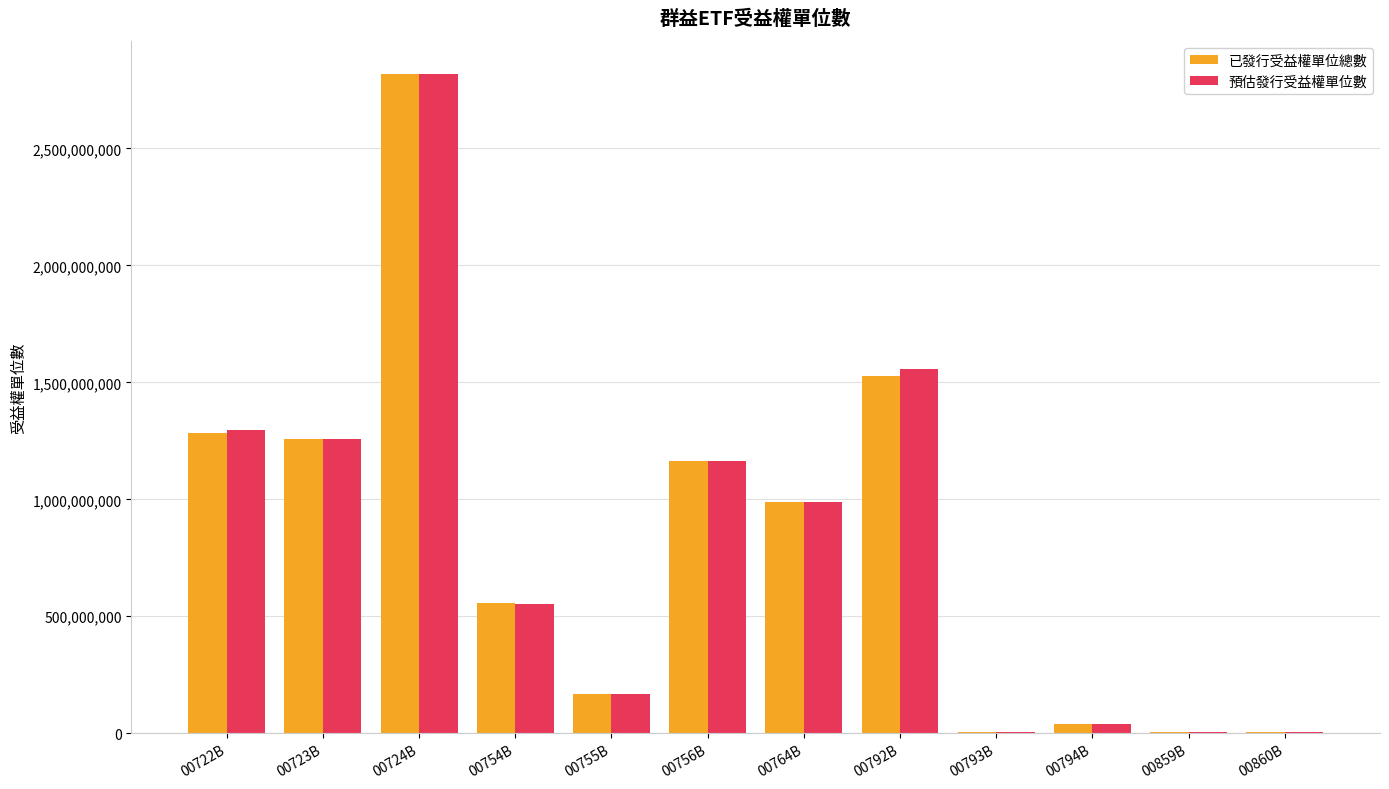

At which label does 預估發行受益權單位數 reach its peak?

00724B